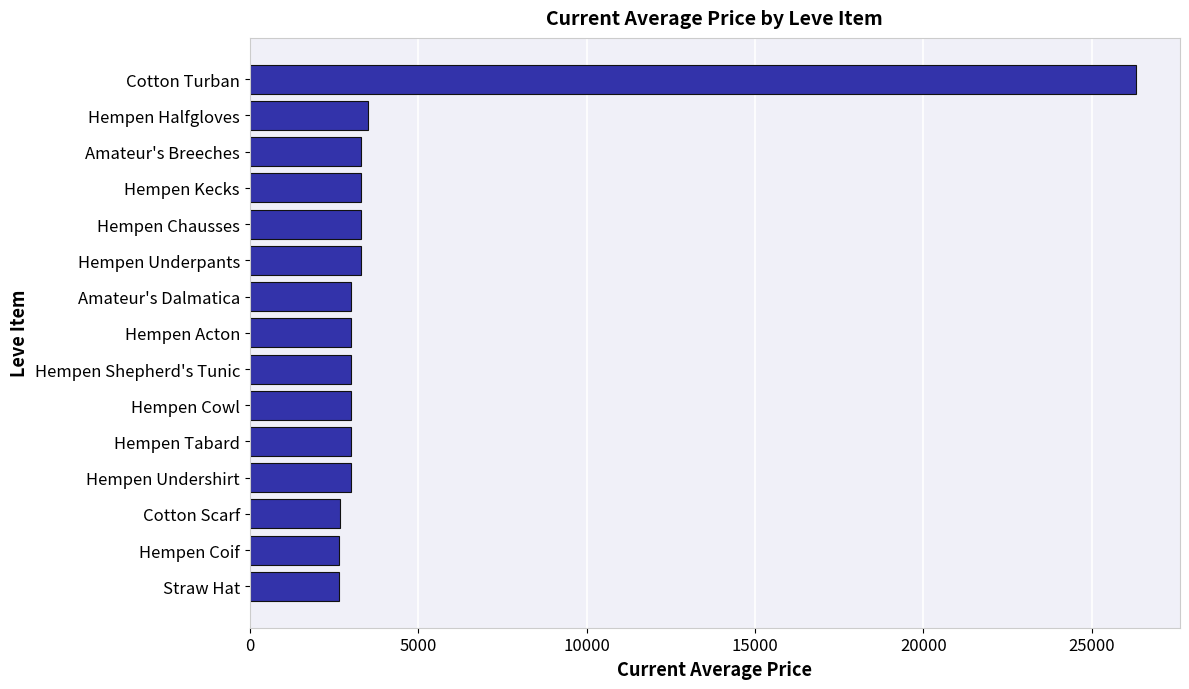

How many distinct data groups are displayed?

1